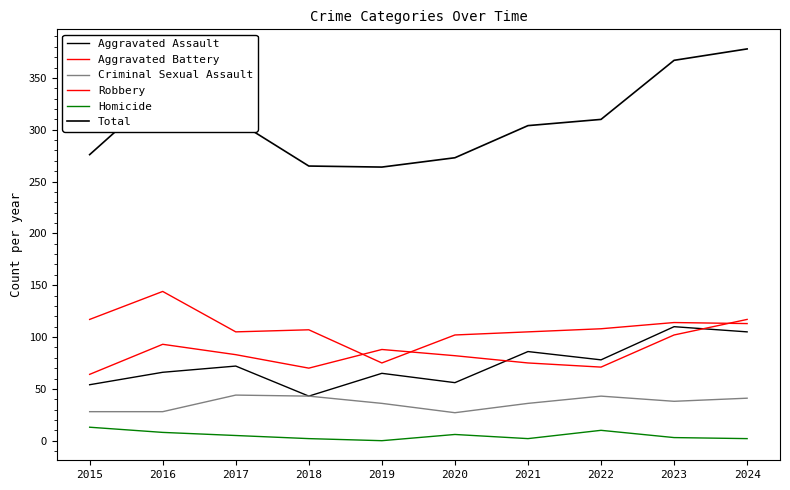

What is the difference between the maximum and second lowest values in the Homicide series?

11